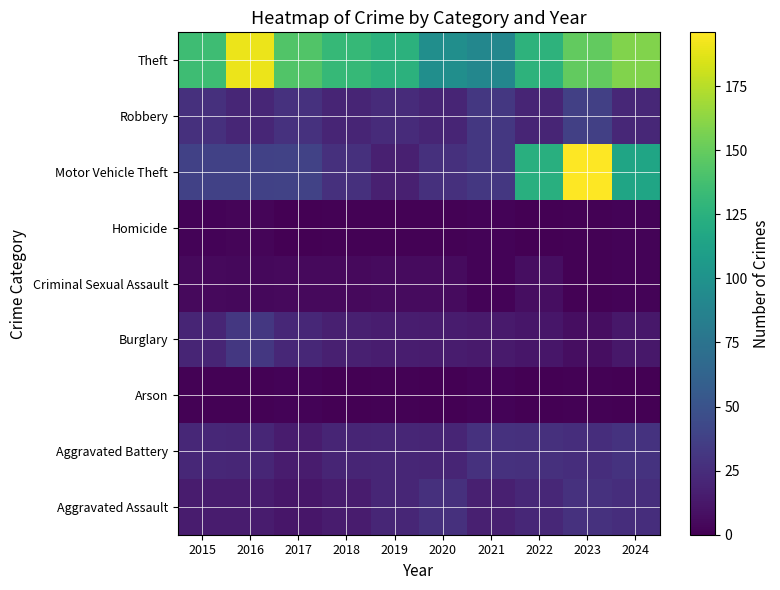

Which label corresponds to the smallest value in the chart?

2018